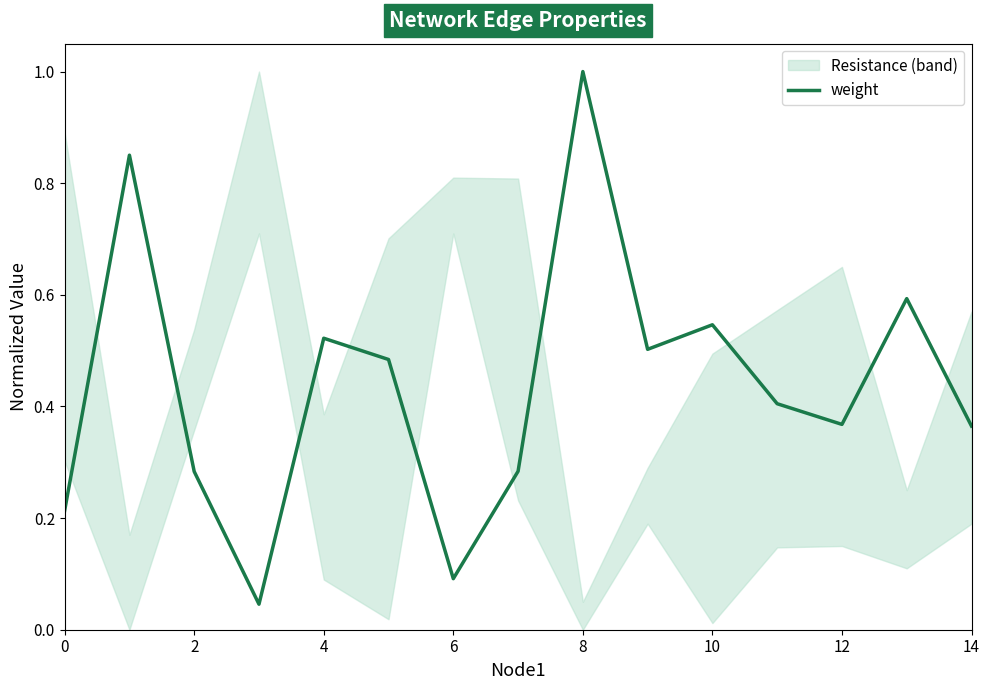

Between 2 and 8, which is larger?

8